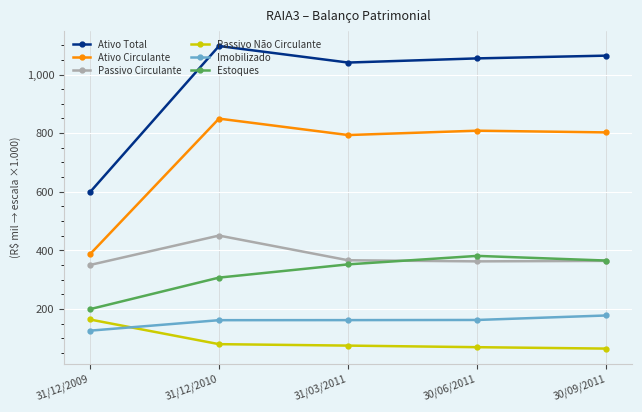

Count the number of data series in this chart.

6